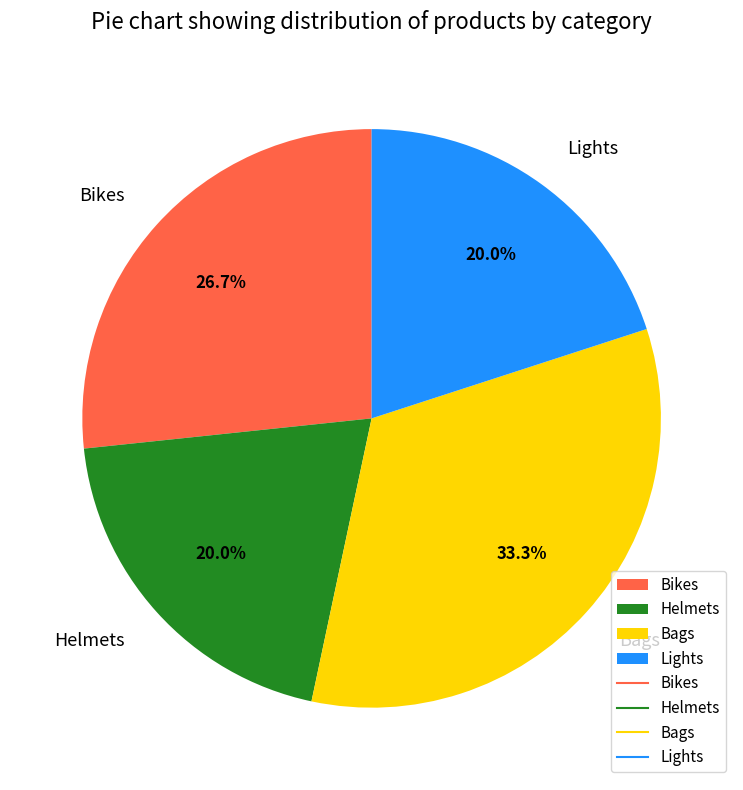

To the nearest percent, what is the average slice percentage?

25%